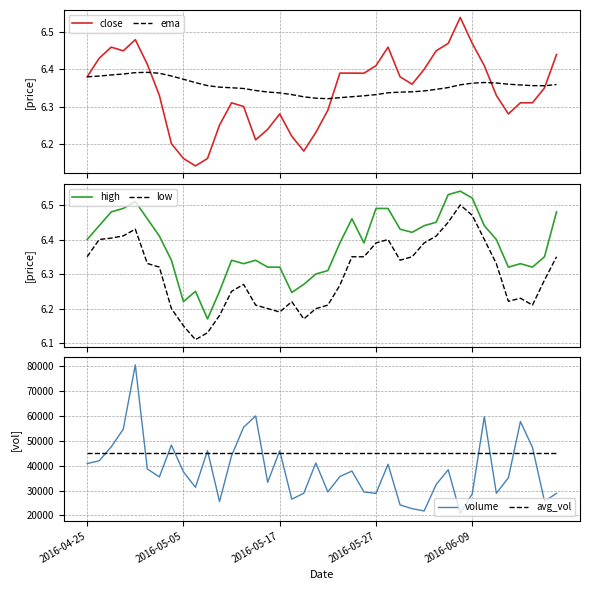

What are all the series names shown in the legend?

close, ema, high, low, volume, avg_vol